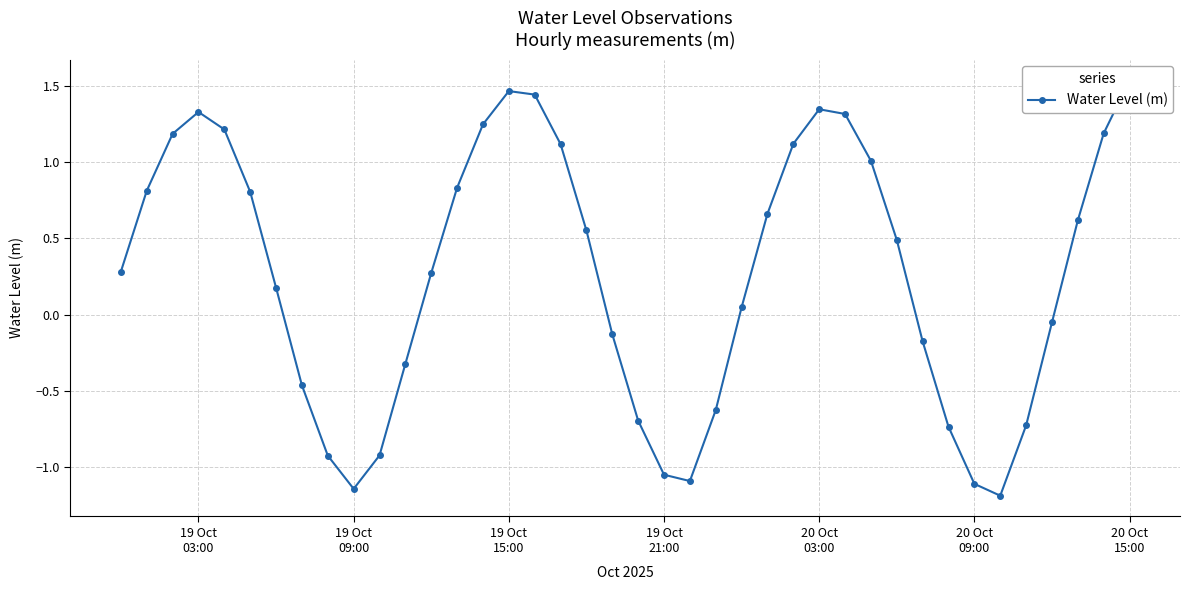

True or false: the data has more than 2 interior local peaks.

True